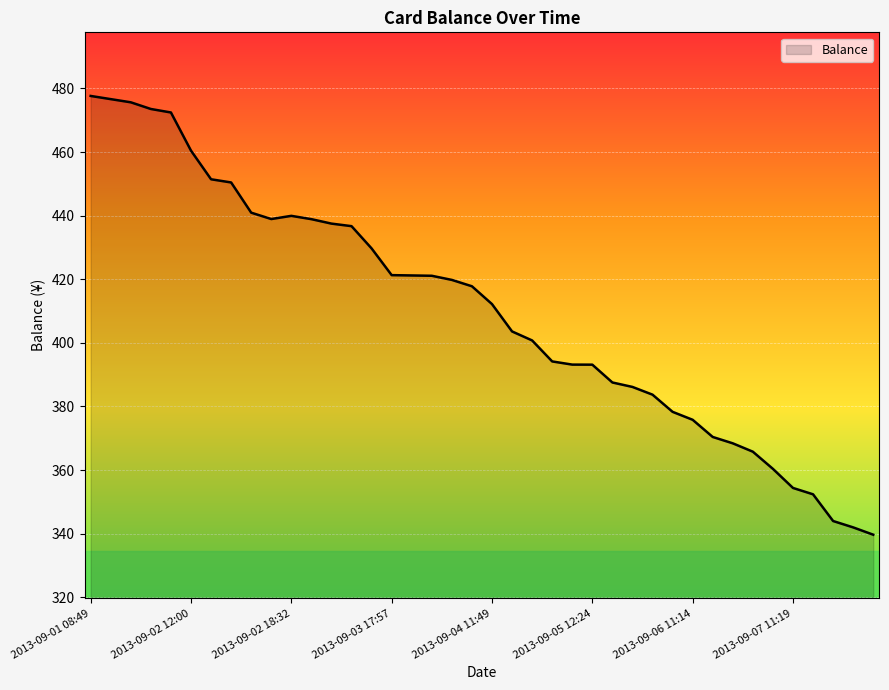

What is the smallest value displayed?

339.7